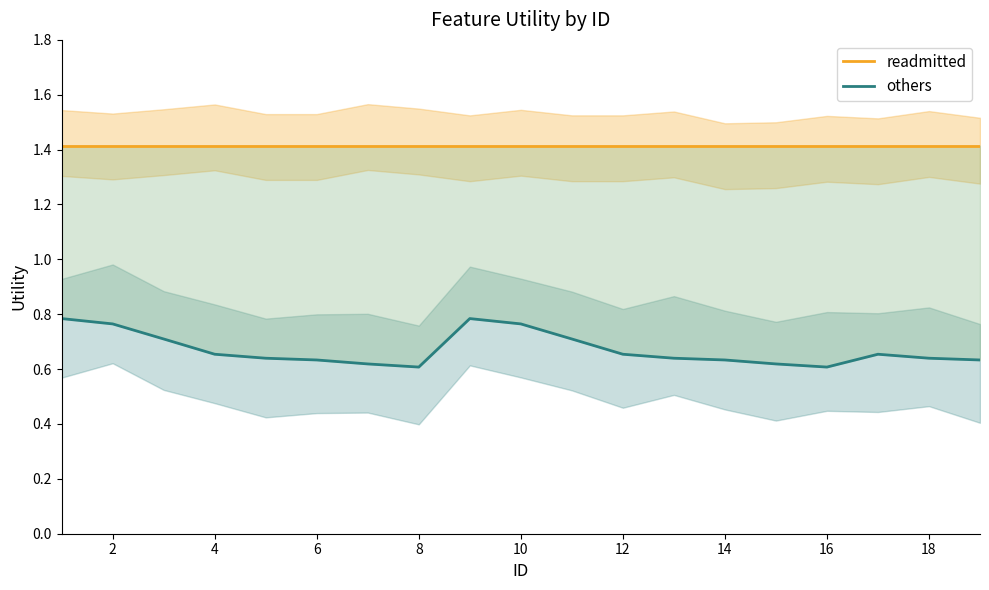

How many data points does each series have?

19